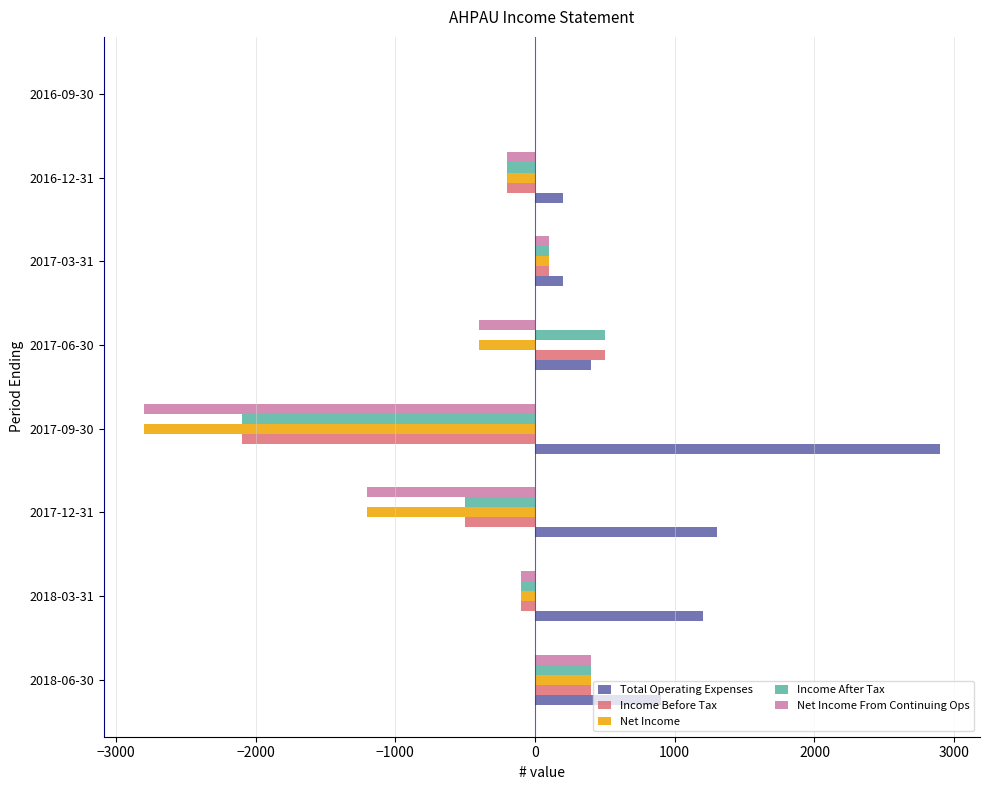

Which series changed the most between 2018-06-30 and 2016-09-30?

Total Operating Expenses